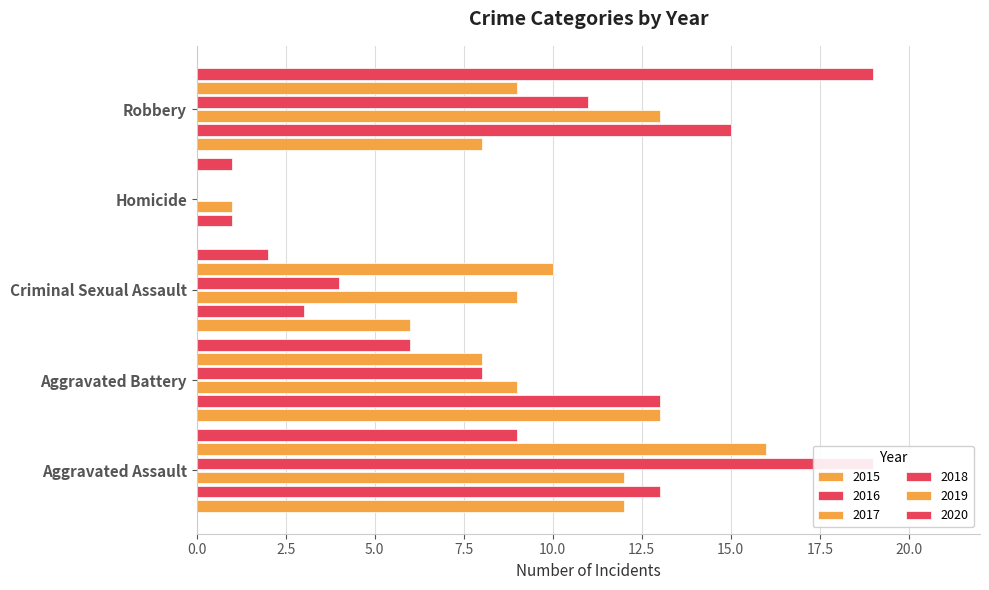

What is the label of the 2nd bar from the right?

Homicide